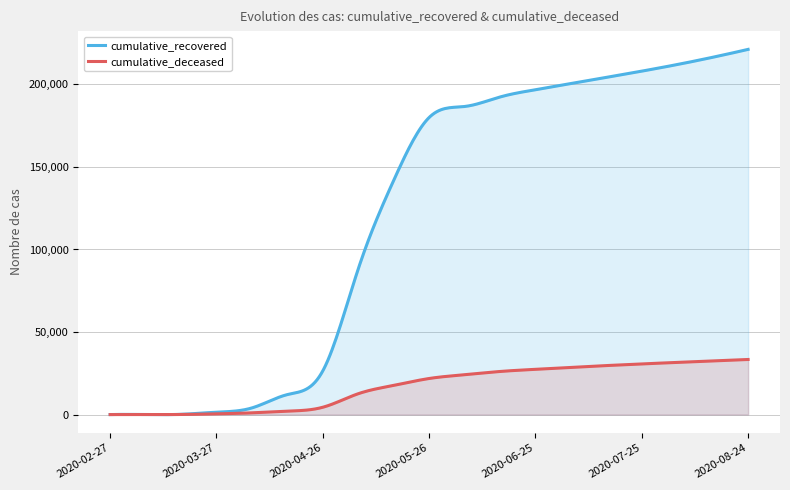

Which has a higher value, 2020-06-15 or 2020-04-26?

2020-06-15